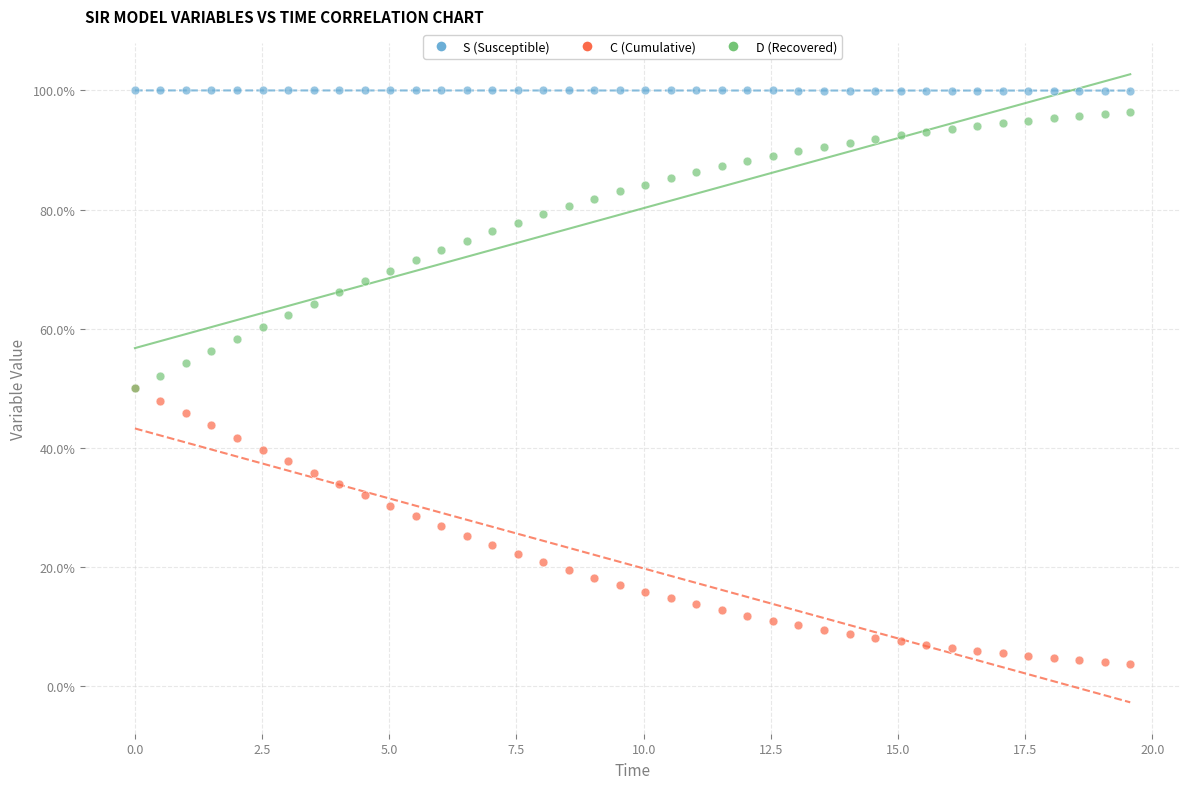

Which series contains the highest Y value?

S (Susceptible)